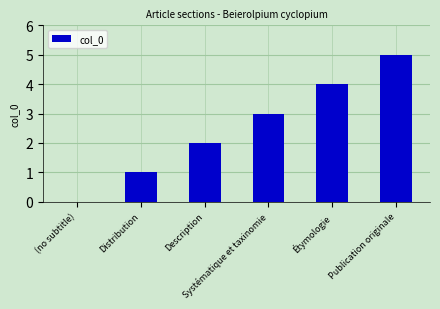

What is the approximate value at Description?

2